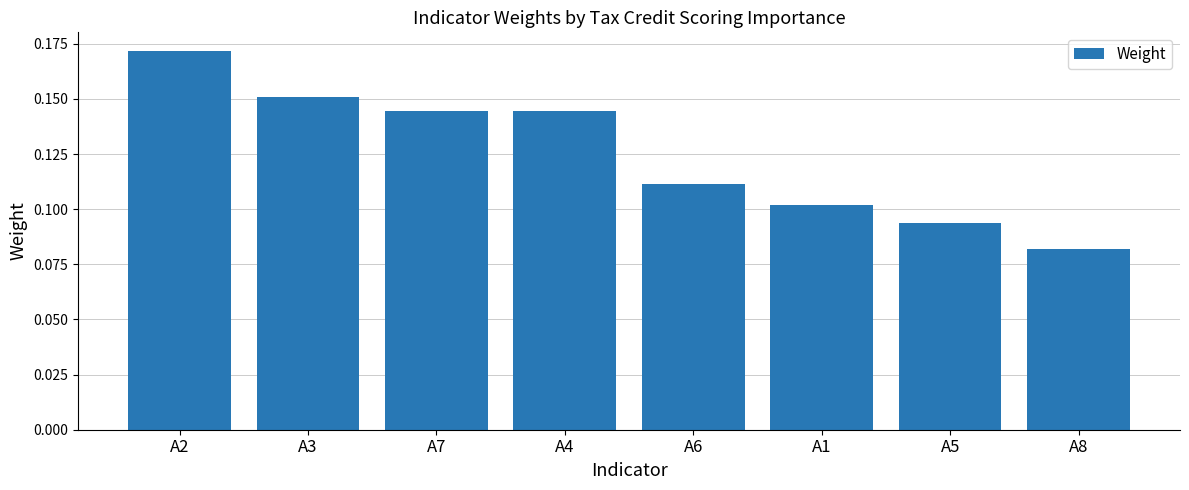

What position from the left is A2?

1